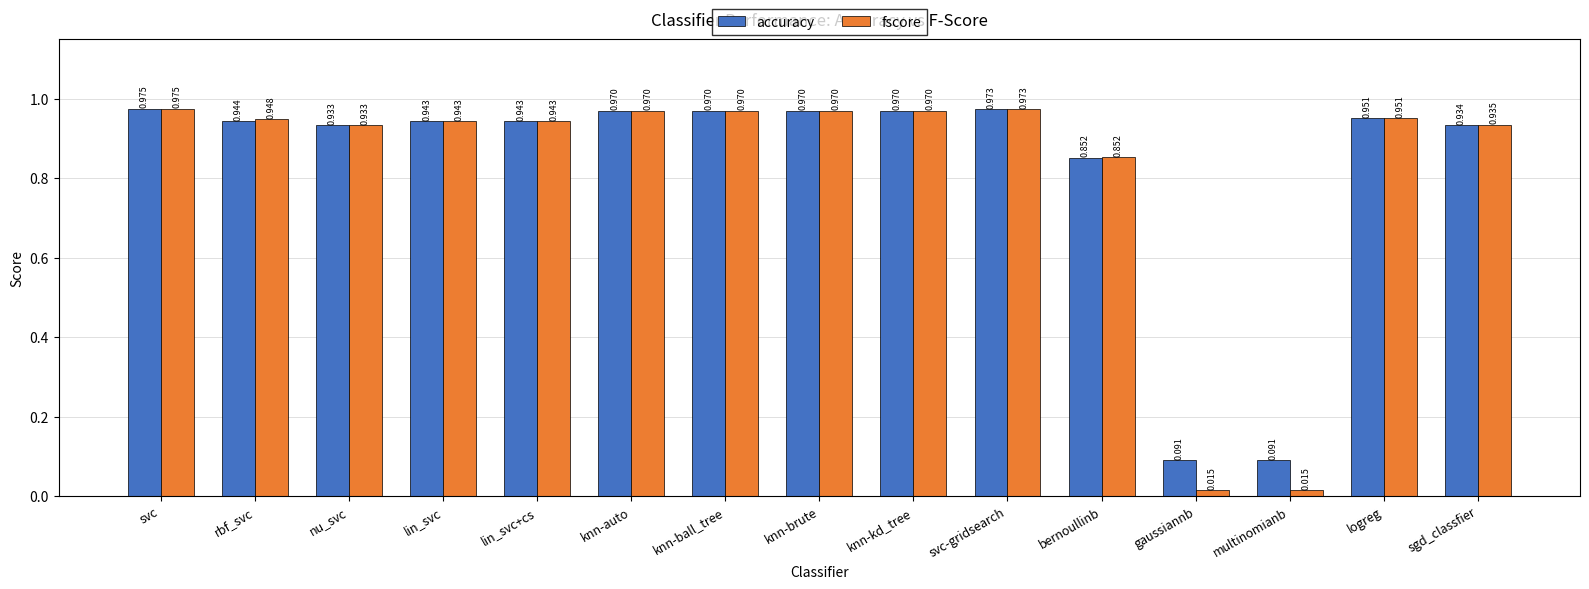

Between knn-ball_tree and gaussiannb, which series saw the biggest shift?

fscore